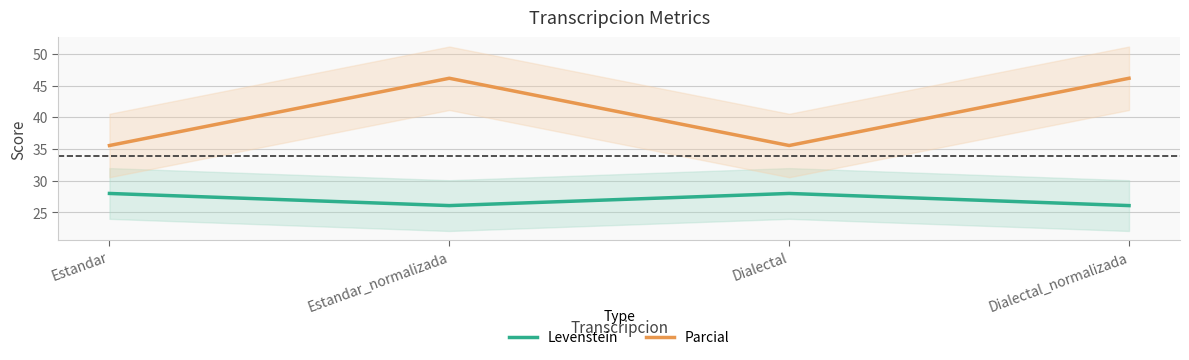

Count the number of data series in this chart.

2